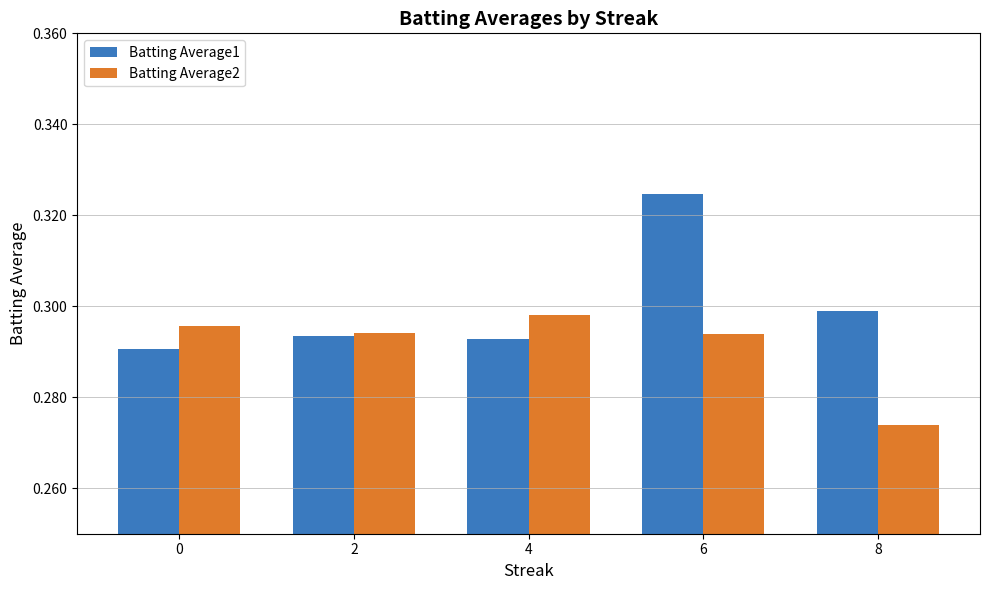

Rank the series by their average value, from highest to lowest.

Batting Average1, Batting Average2